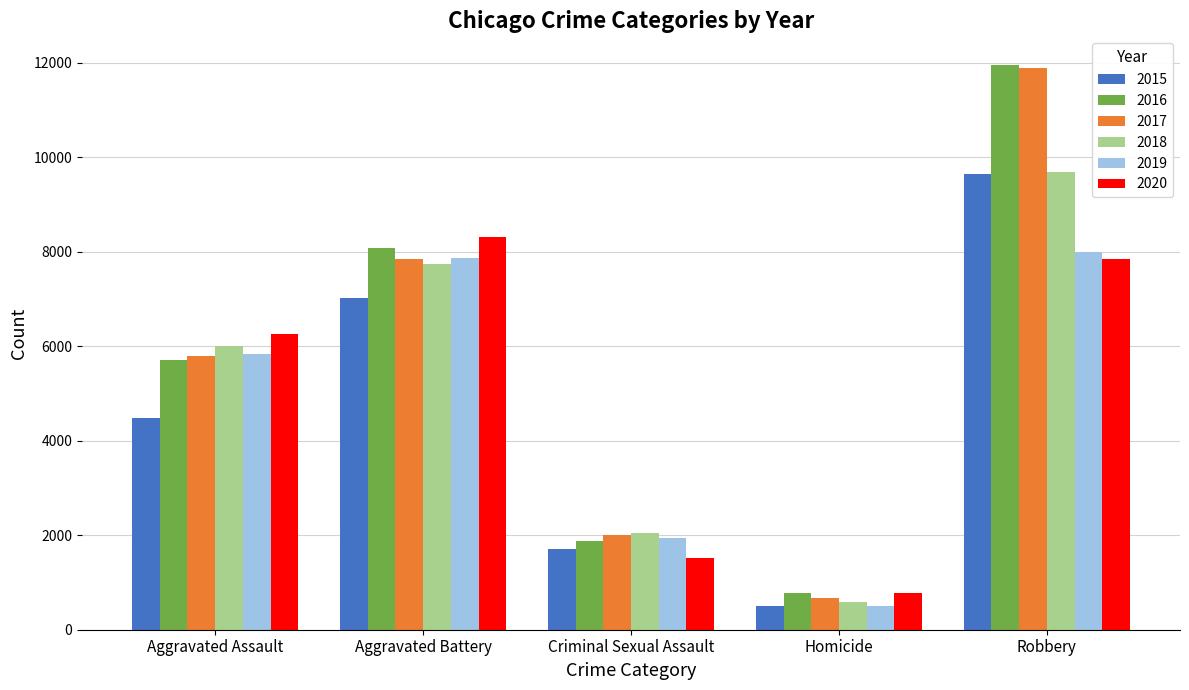

What is the greatest value displayed?

11960